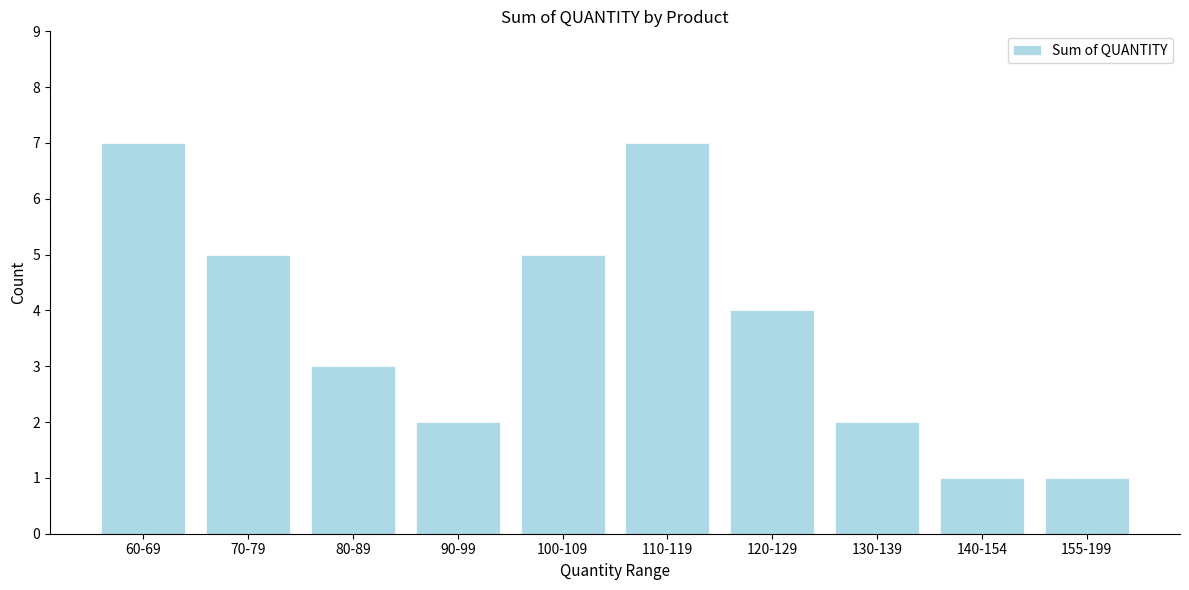

Reading left to right, list all the values displayed in this chart.

60-69=7	70-79=5	80-89=3	90-99=2	100-109=5	110-119=7	120-129=4	130-139=2	140-154=1	155-199=1